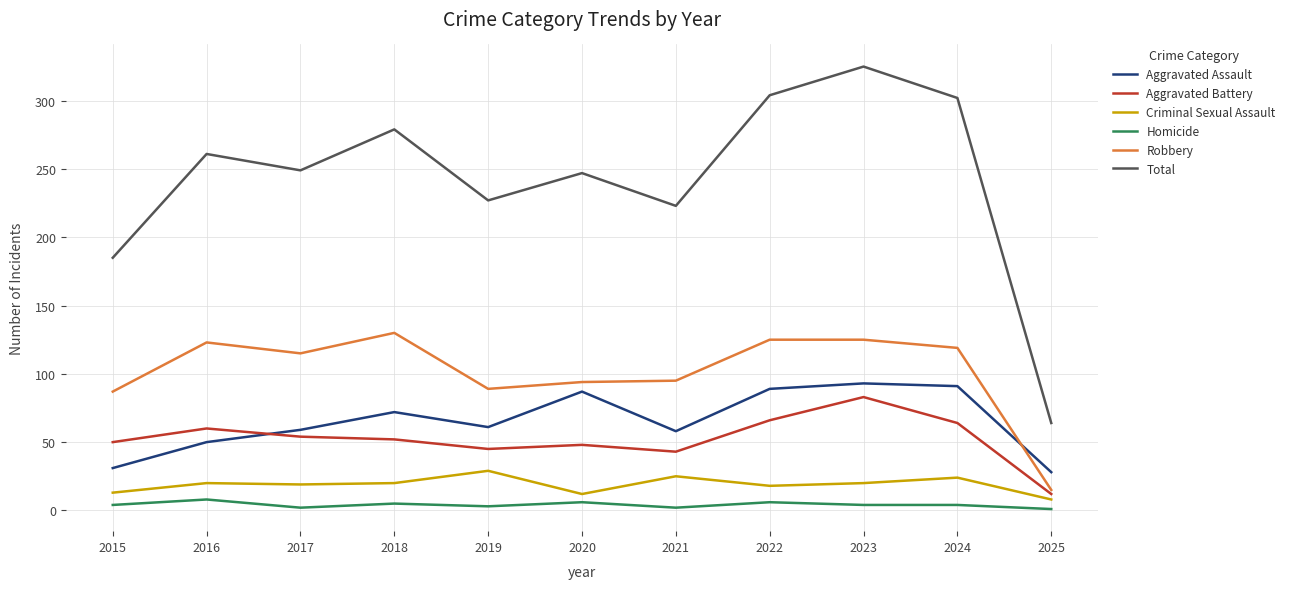

The Aggravated Assault series shows 50 at 2016. True or false?

True